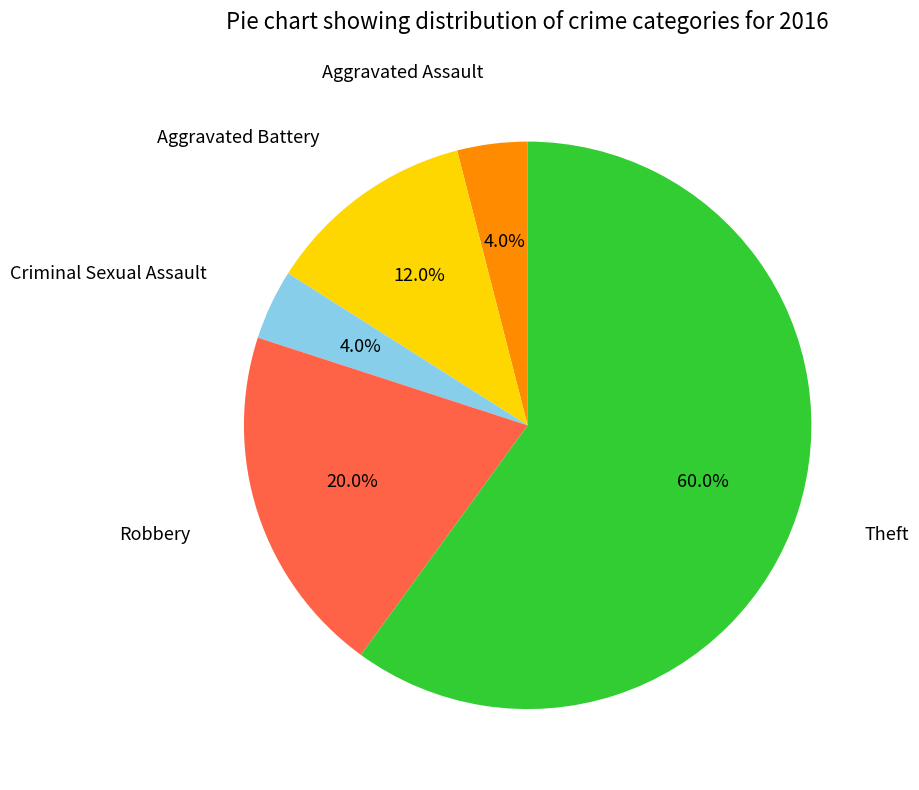

Does any single category account for the majority?

Yes